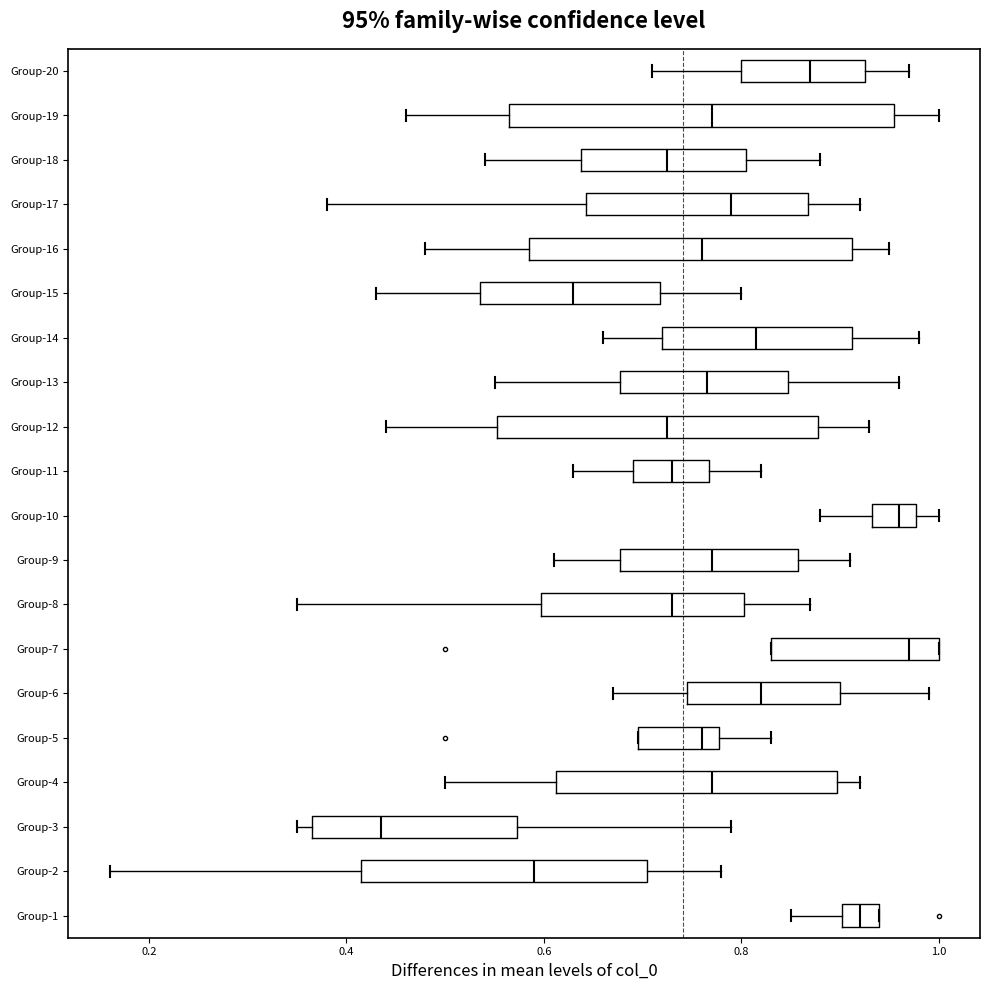

Comparing the boxes themselves (not the whiskers), which one is the widest?

Group-19